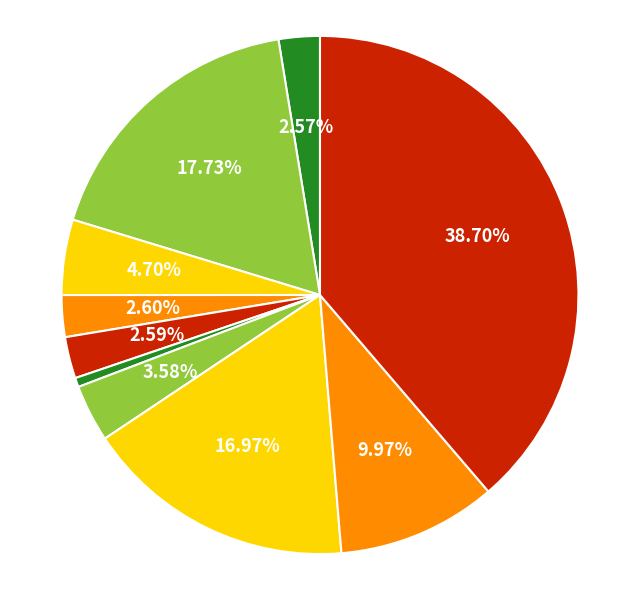

Count the number of slices in the pie.

10